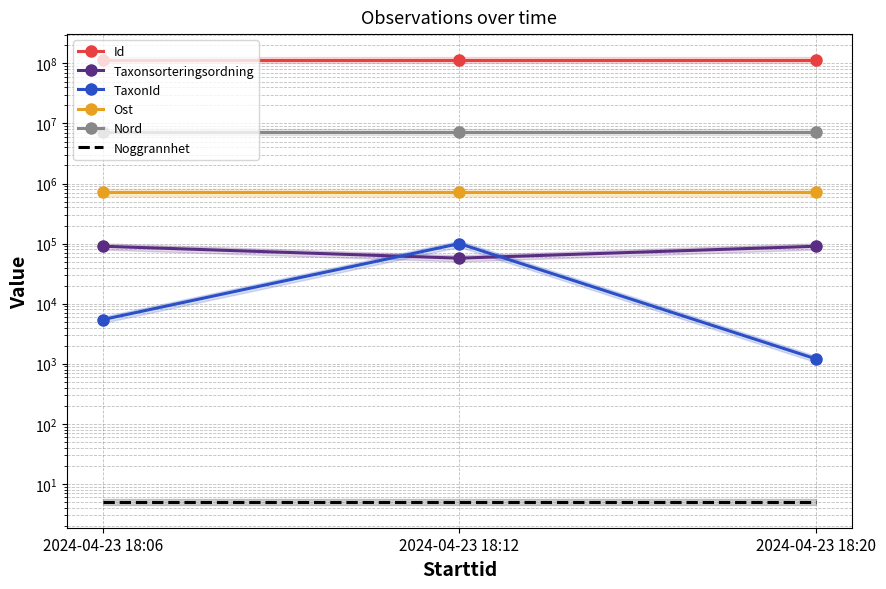

Rank the series by their maximum value, from highest to lowest.

Id, Nord, Ost, TaxonId, Taxonsorteringsordning, Noggrannhet